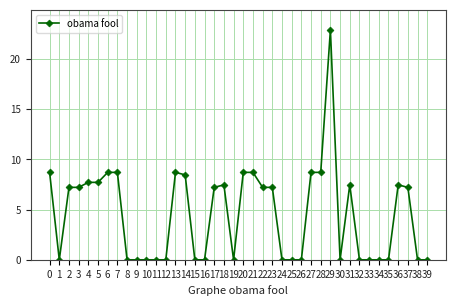

Reading left to right, what are all the values shown in this chart?

0=8.7	1=0.0	2=7.2	3=7.2	4=7.7	5=7.7	6=8.7	7=8.7	8=0.0	9=0.0	10=0.0	11=0.0	12=0.0	13=8.7	14=8.5	15=0.0	16=0.0	17=7.2	18=7.5	19=0.0	20=8.7	21=8.7	22=7.2	23=7.2	24=0.0	25=0.0	26=0.0	27=8.7	28=8.7	29=22.9	30=0.0	31=7.5	32=0.0	33=0.0	34=0.0	35=0.0	36=7.5	37=7.2	38=0.0	39=0.0